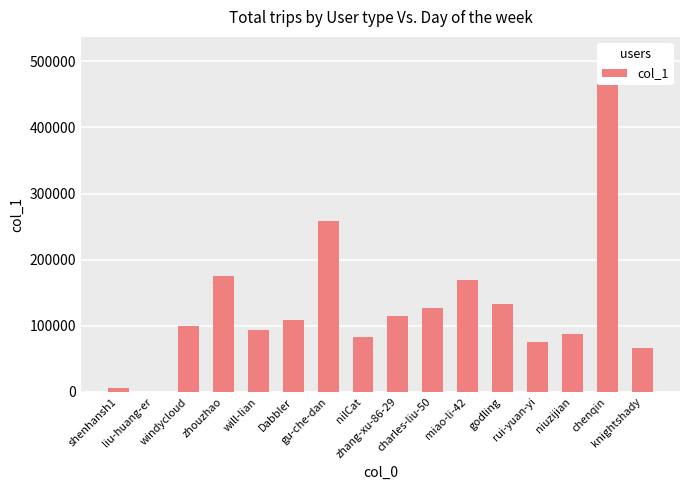

Reading left to right, what are all the values shown in this chart?

5418	414	99445	174738	93989	109005	258674	82627	114756	126568	169828	132942	75154	87806	511266	66122